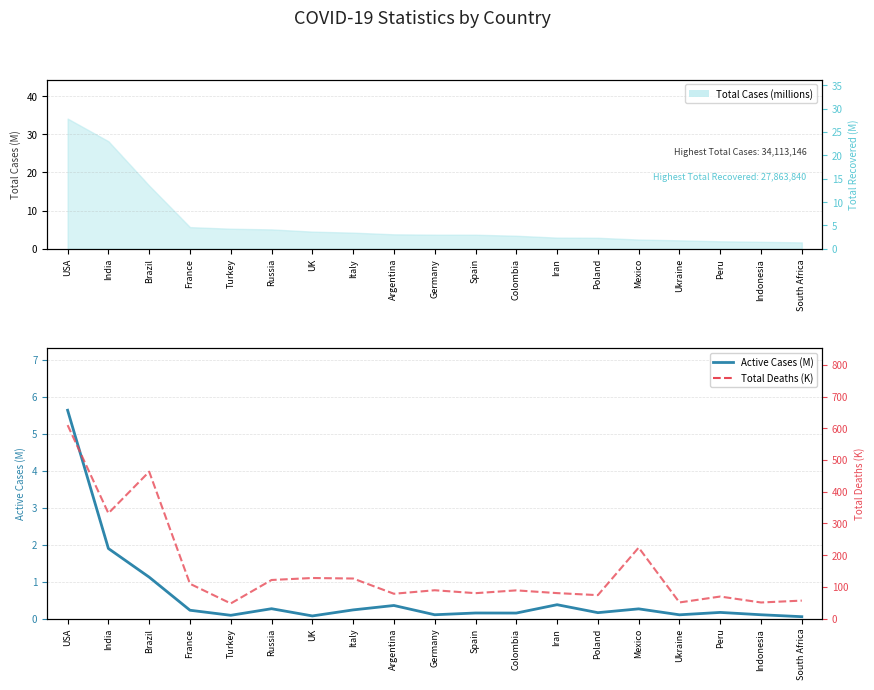

At Argentina, list the series in order from largest to smallest.

Total Deaths (K), Active Cases (M)